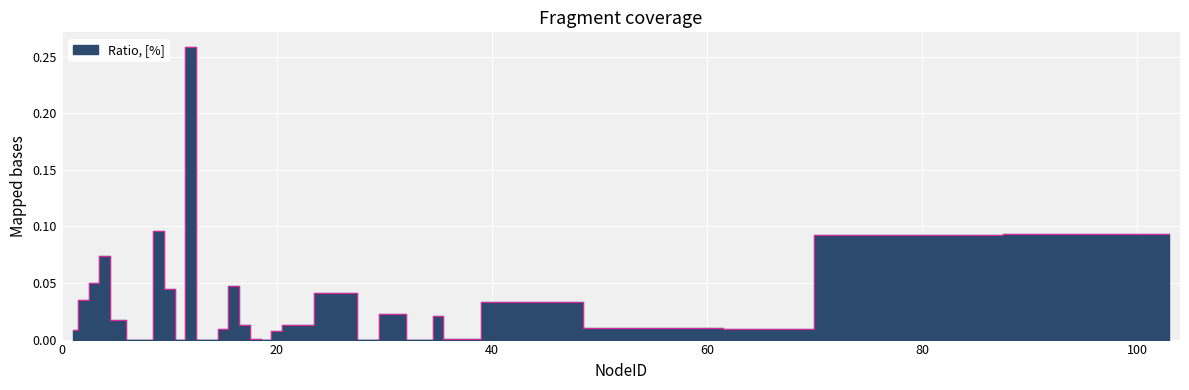

True or false: the data shows 0.0 at 72.

False